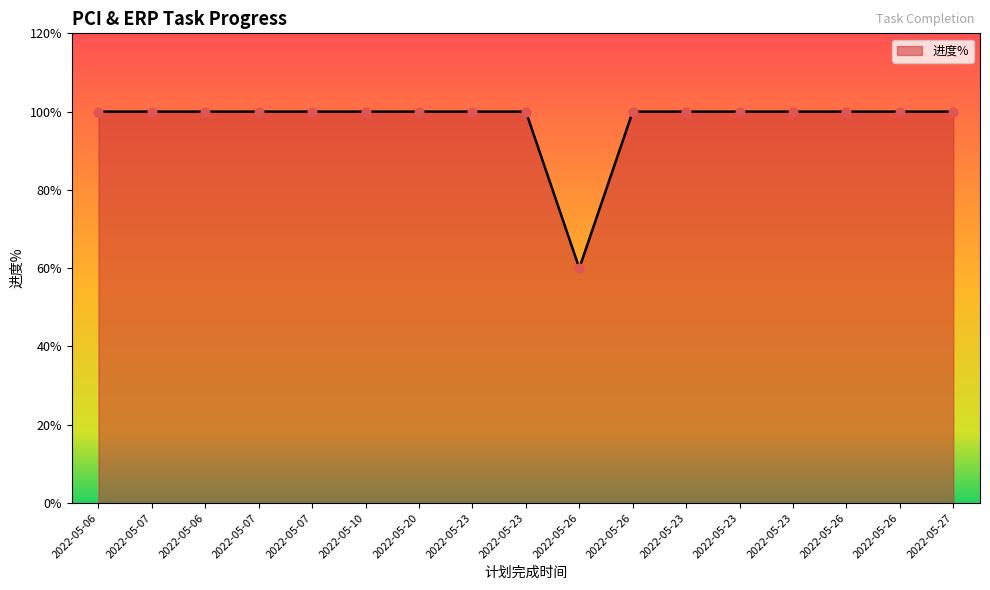

Is this an area chart (filled region under the line)?

Yes